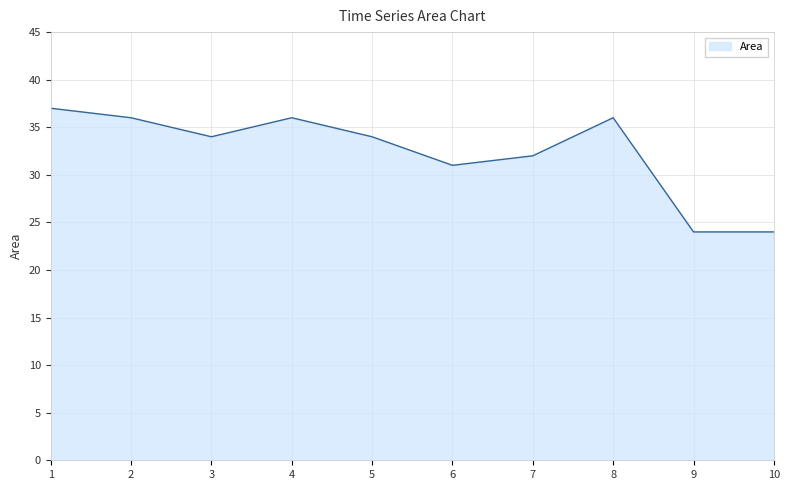

At which category does the data reach its first local peak?

4